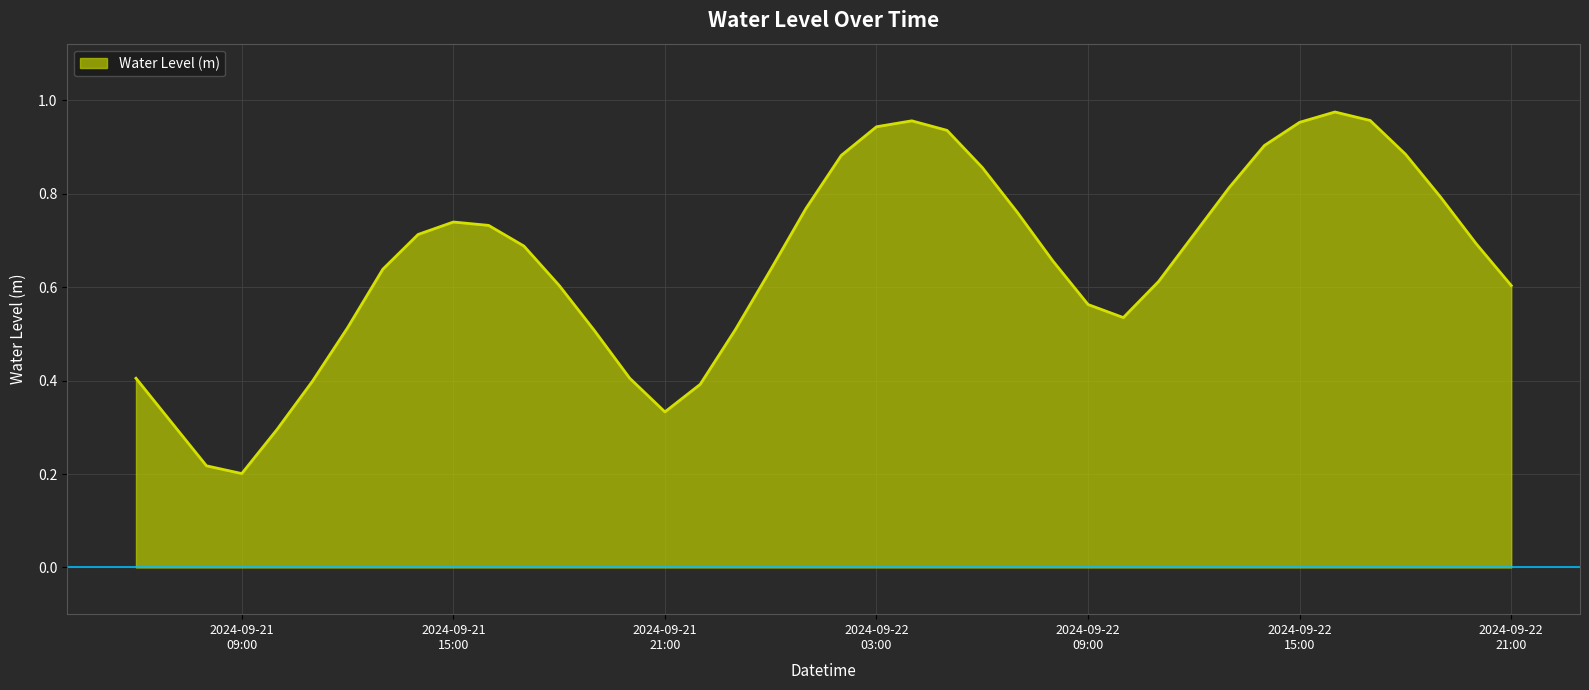

Does the chart display data point markers on the line(s)?

No